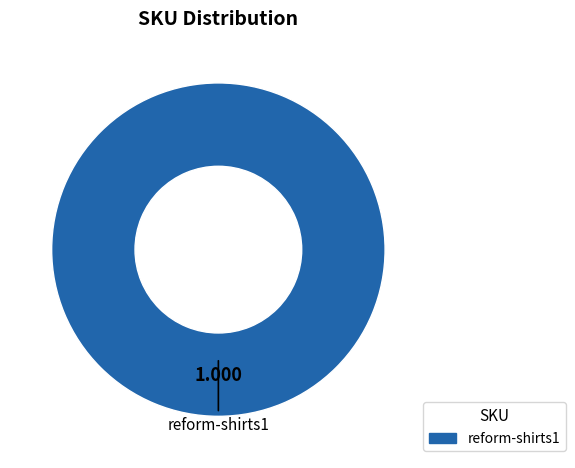

Does any single category account for the majority?

Yes